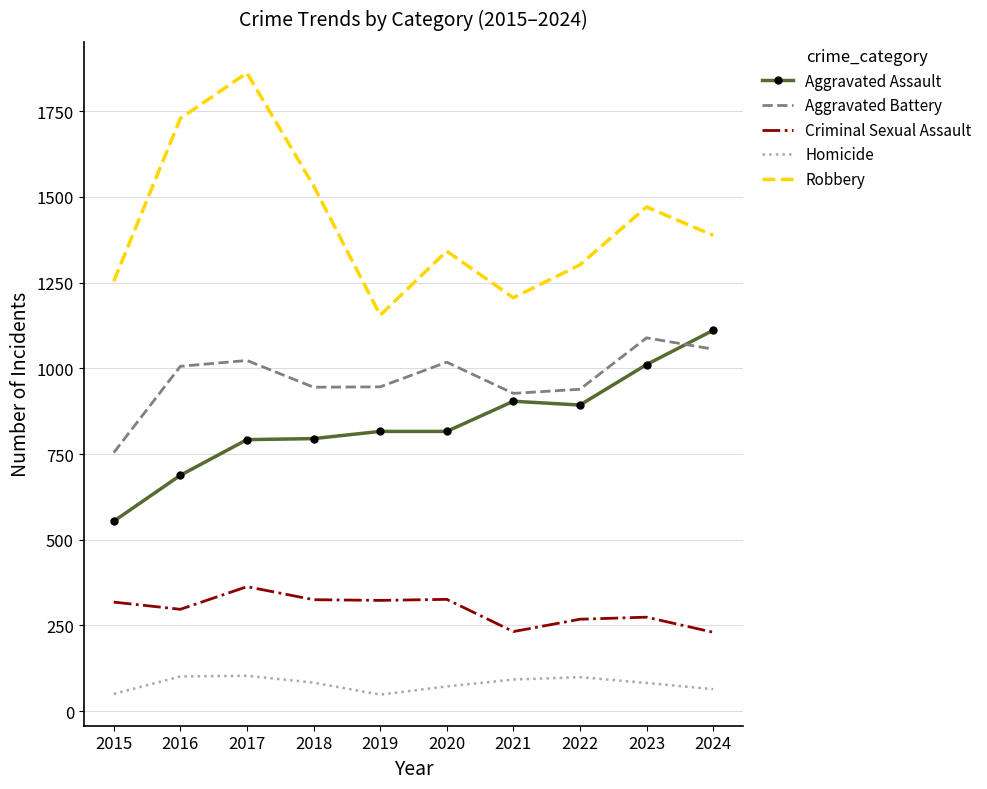

Read the Robbery value at 2021.

1206